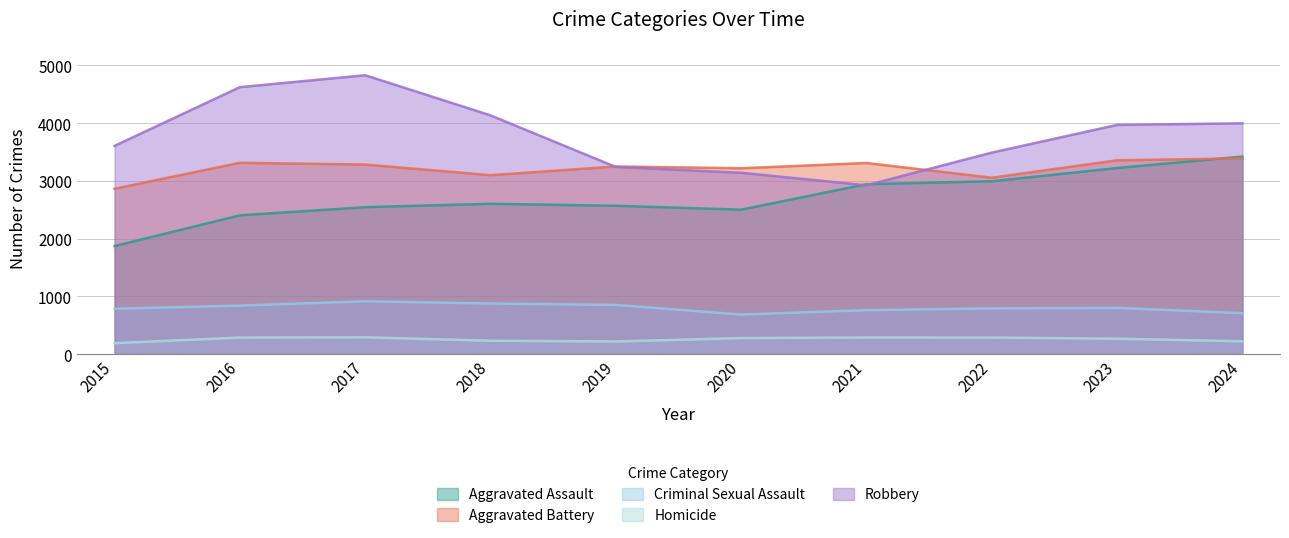

True or false: Aggravated Assault and Homicide intersect in this chart.

False